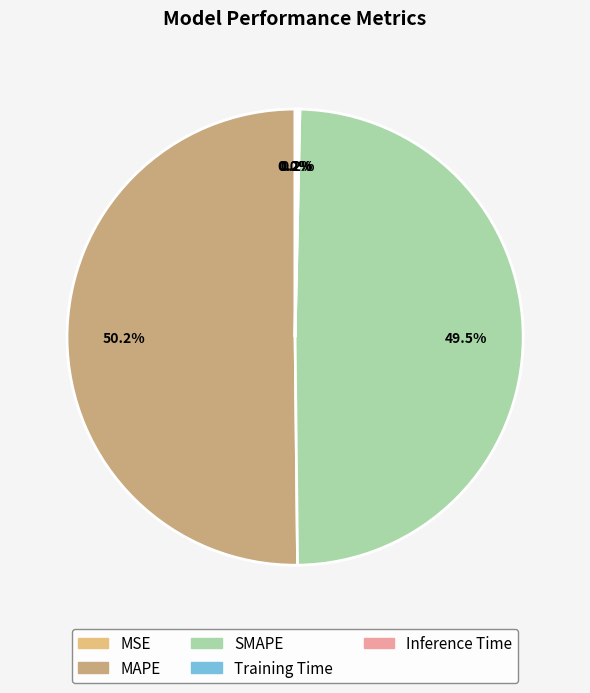

What is the change in value from MSE to SMAPE?

+2.7